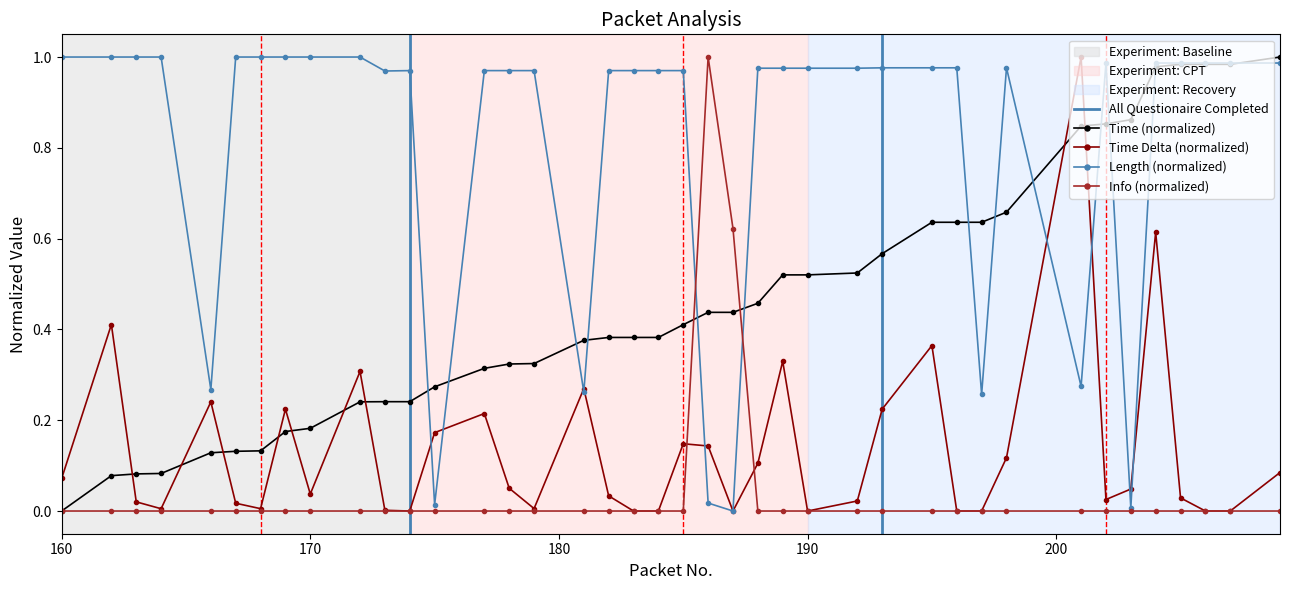

Which series ends up on top after the final intersection of Time and Length?

Time